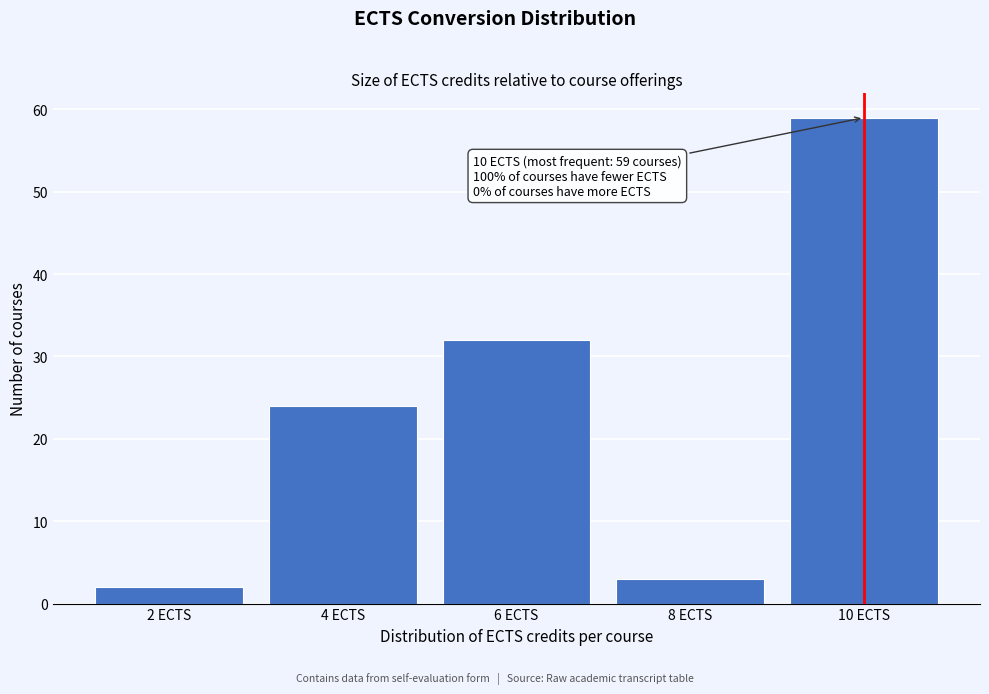

Which range on the x-axis has the tallest bar?

9 to 11